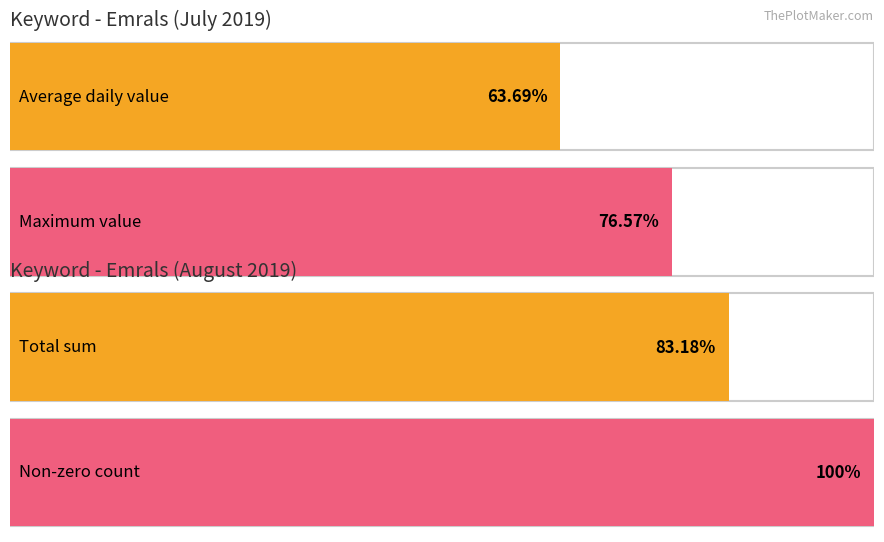

Does the chart contain stacked bars?

No